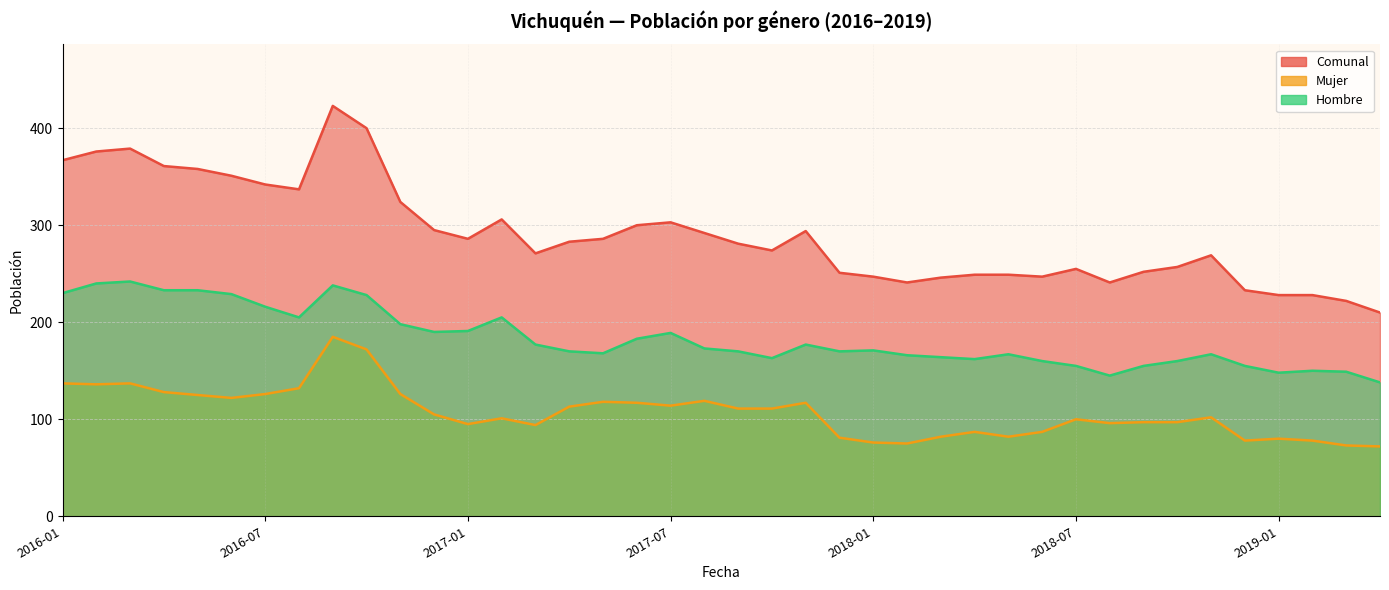

What is the value of the Mujer point at the 13th from the left?

95